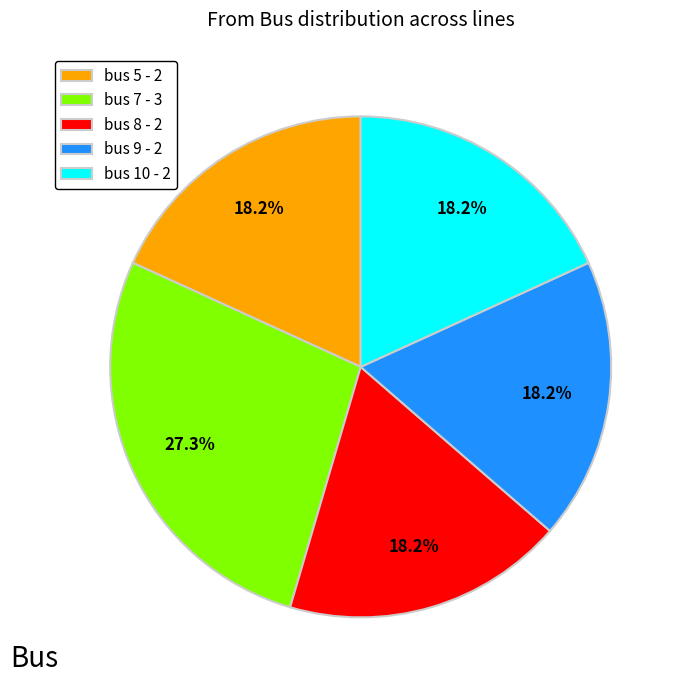

What is the largest slice in the pie chart?

bus 7 - 3